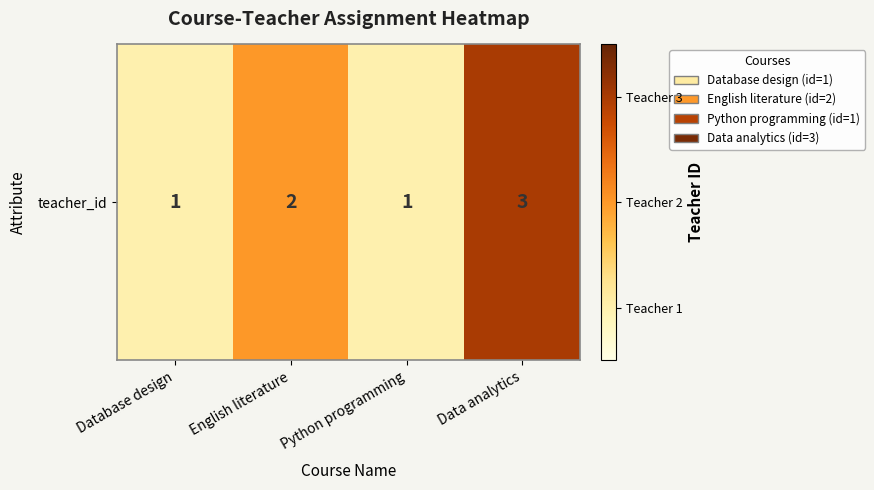

What is the difference between the values at Database design and Data analytics?

2